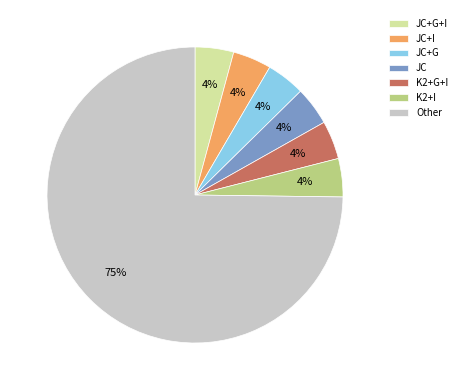

Do JC+G and JC+G+I together represent more than half of the pie?

No